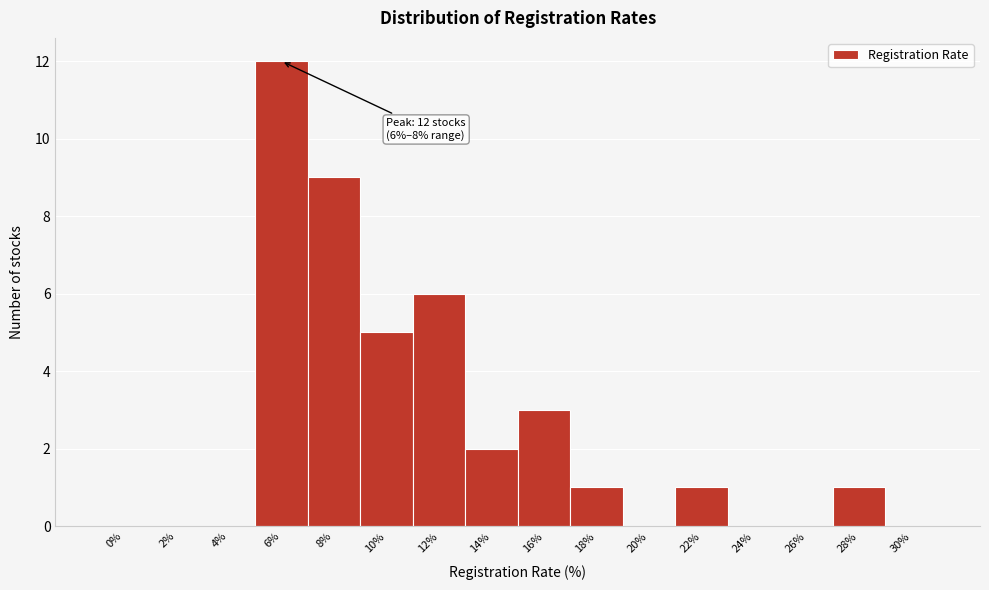

Reading left to right, list all the values displayed in this chart.

0%=0	2%=0	4%=0	6%=12	8%=9	10%=5	12%=6	14%=2	16%=3	18%=1	20%=0	22%=1	24%=0	26%=0	28%=1	30%=0